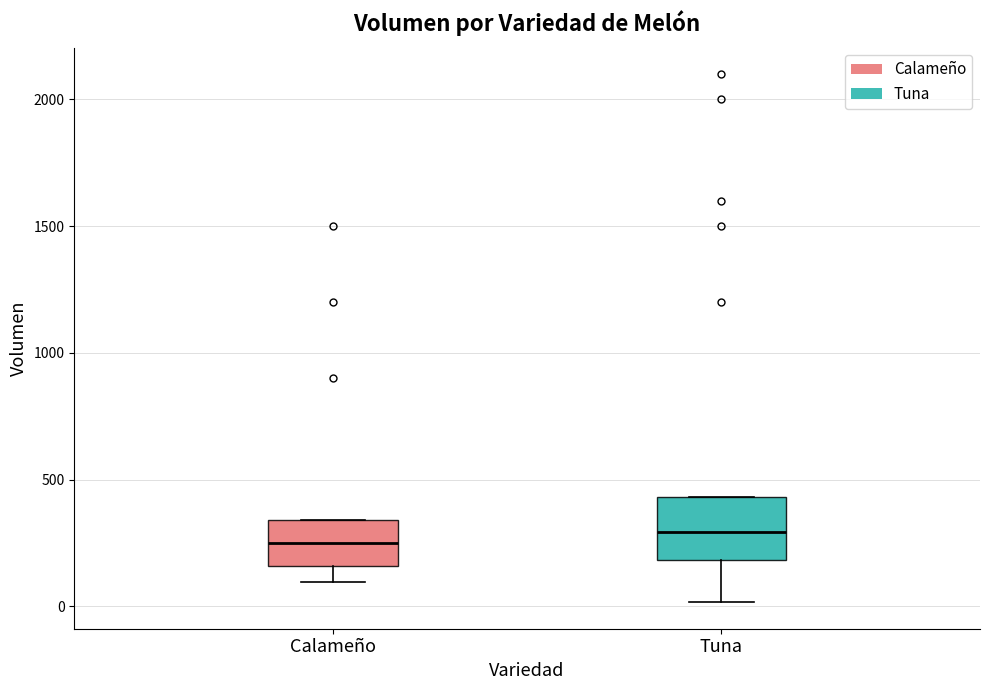

Reading left to right, transcribe this box plot: for each box, give where its median line is, the range the box spans, and where its two whiskers end, as read against the y-axis. The values are not printed on the chart, so give them approximately, as read against the axis.

Calameño: median 250, box 150 to 350, whiskers 100 to 350
Tuna: median 300, box 200 to 450, whiskers 0 to 450